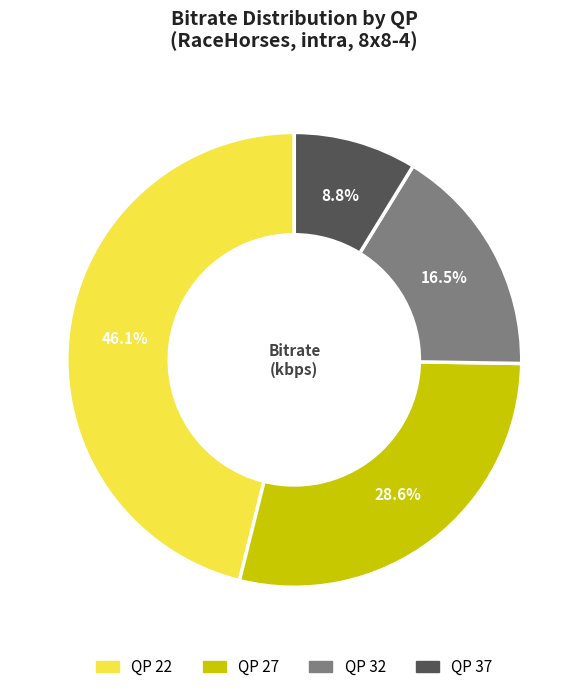

Does any single category account for the majority?

No